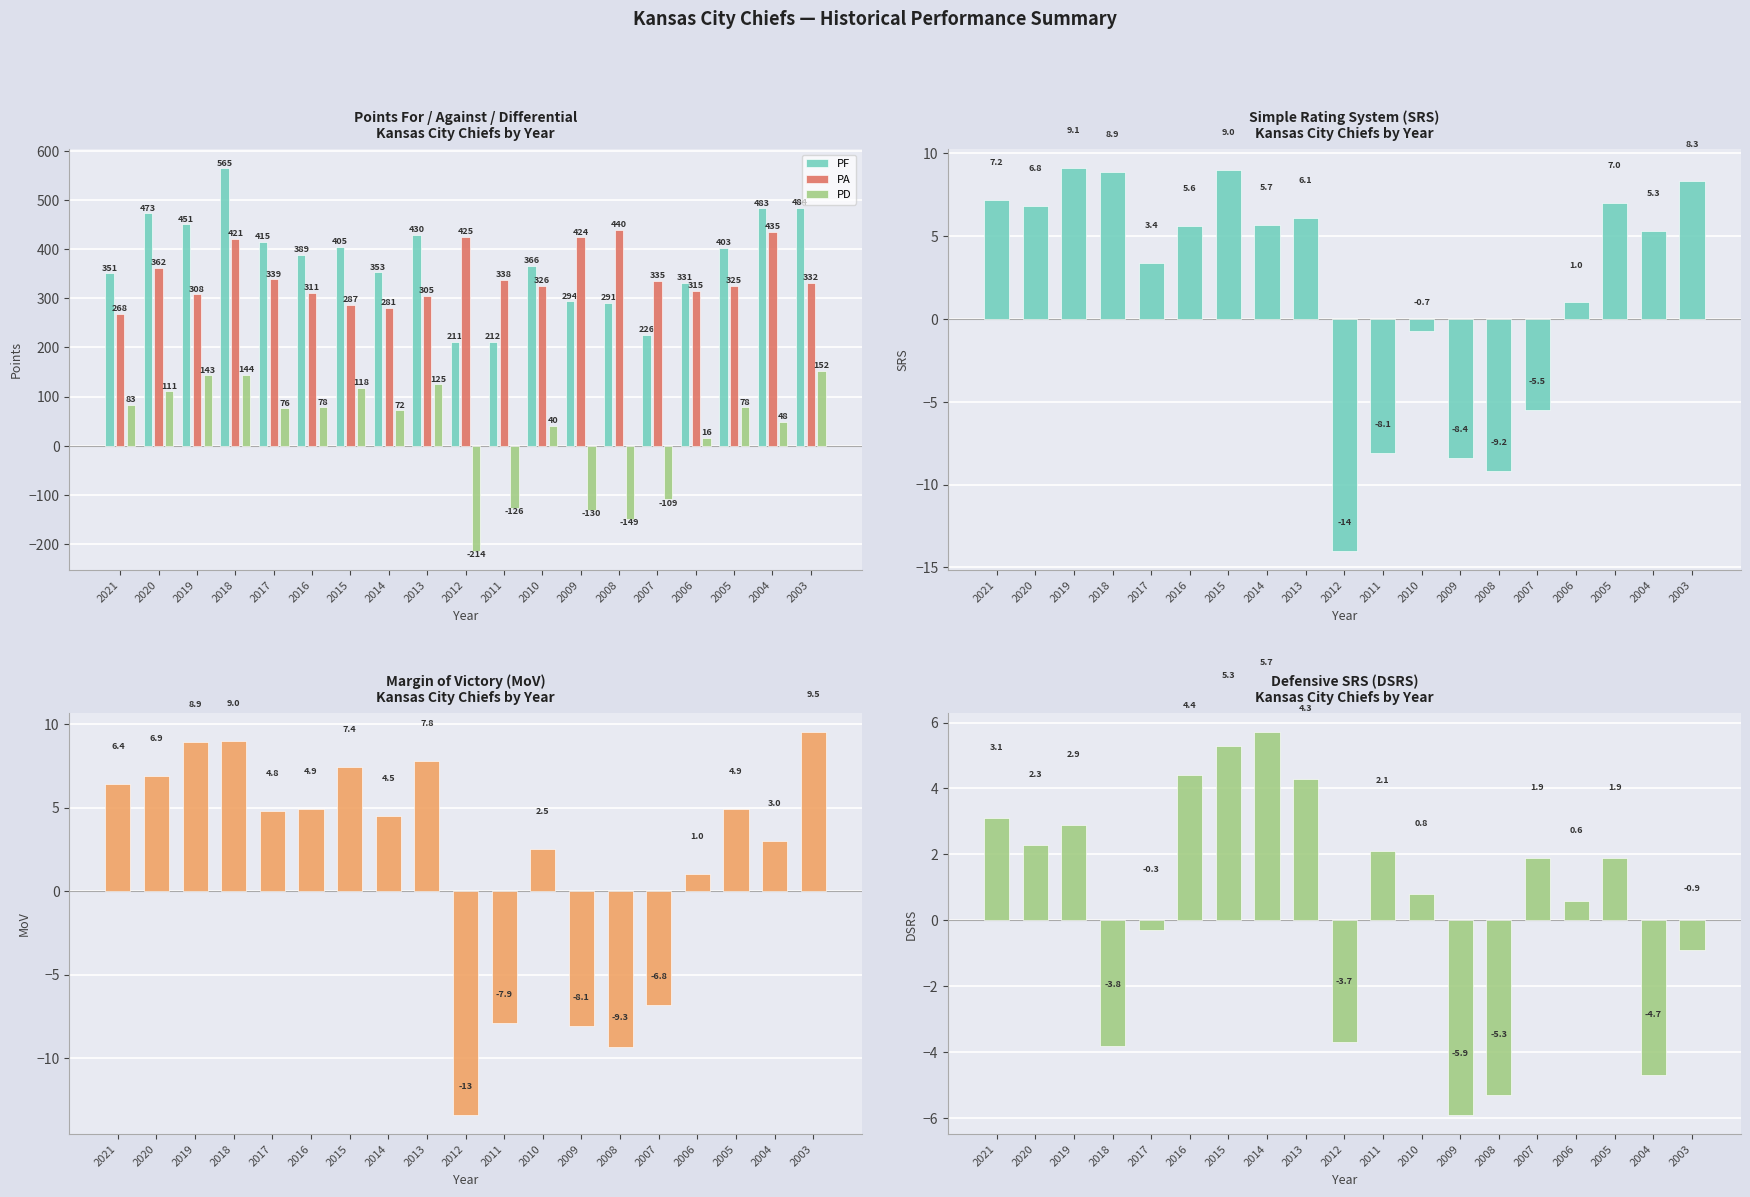

Rank the series by their maximum value, from highest to lowest.

PF, PA, PD, MoV, SRS, DSRS